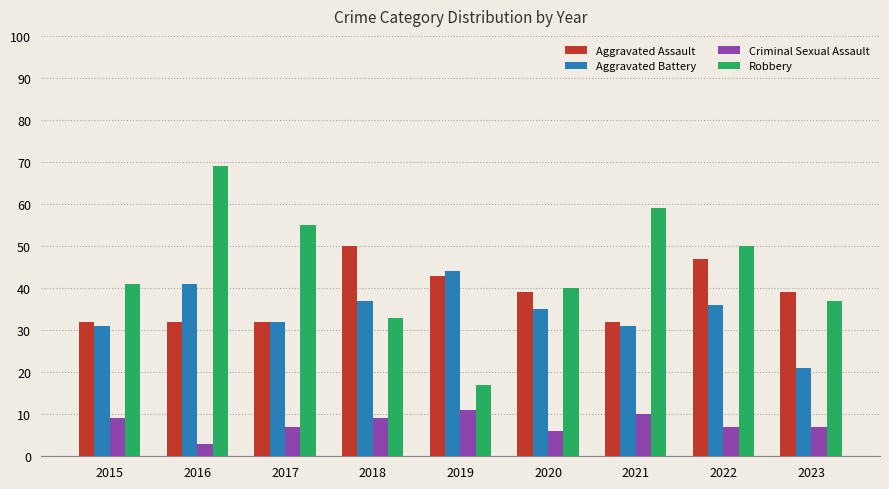

What is the sum of the Aggravated Battery values at 2020 and 2017?

67